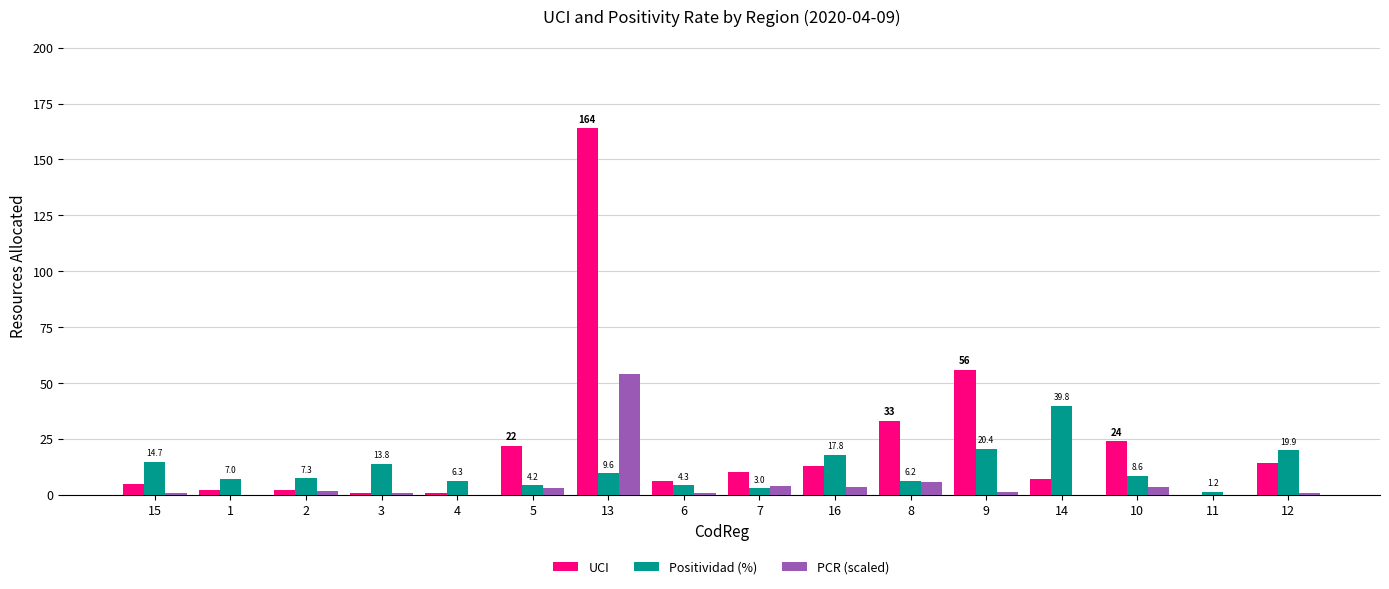

Which series has the largest total across all categories?

UCI